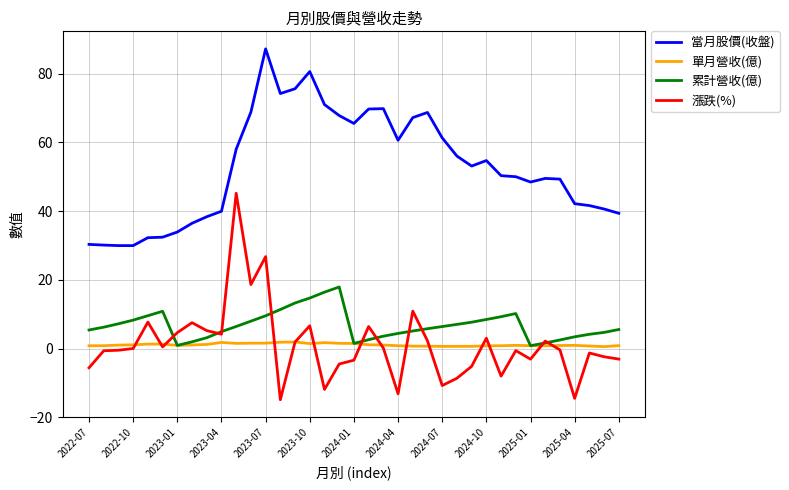

Rank the series by their maximum value, from lowest to highest.

單月營收(億), 累計營收(億), 漲跌(%), 當月股價(收盤)